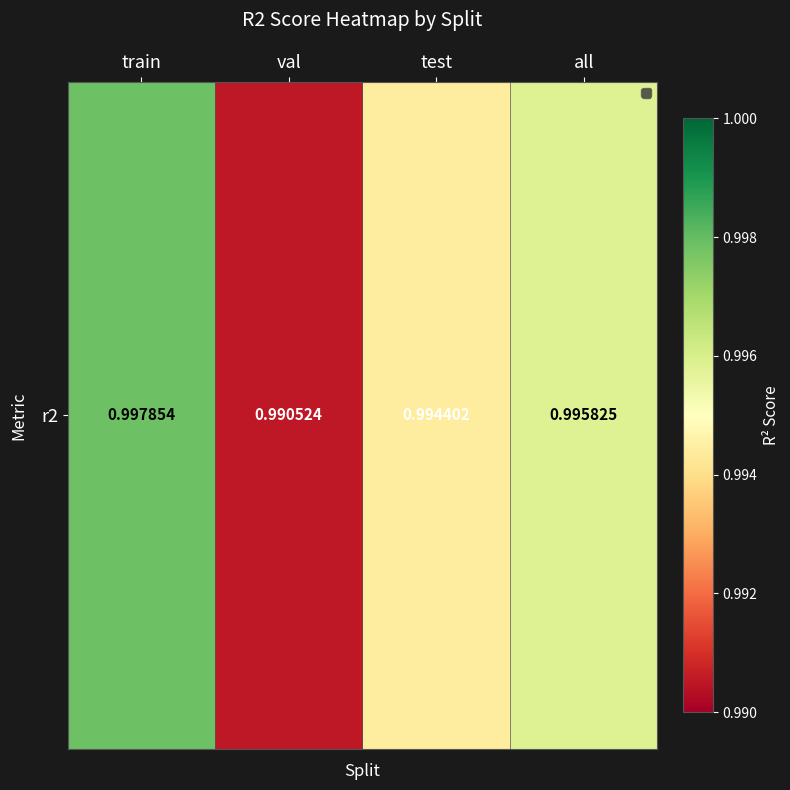

What is the sum of the values at all and train?

2.0